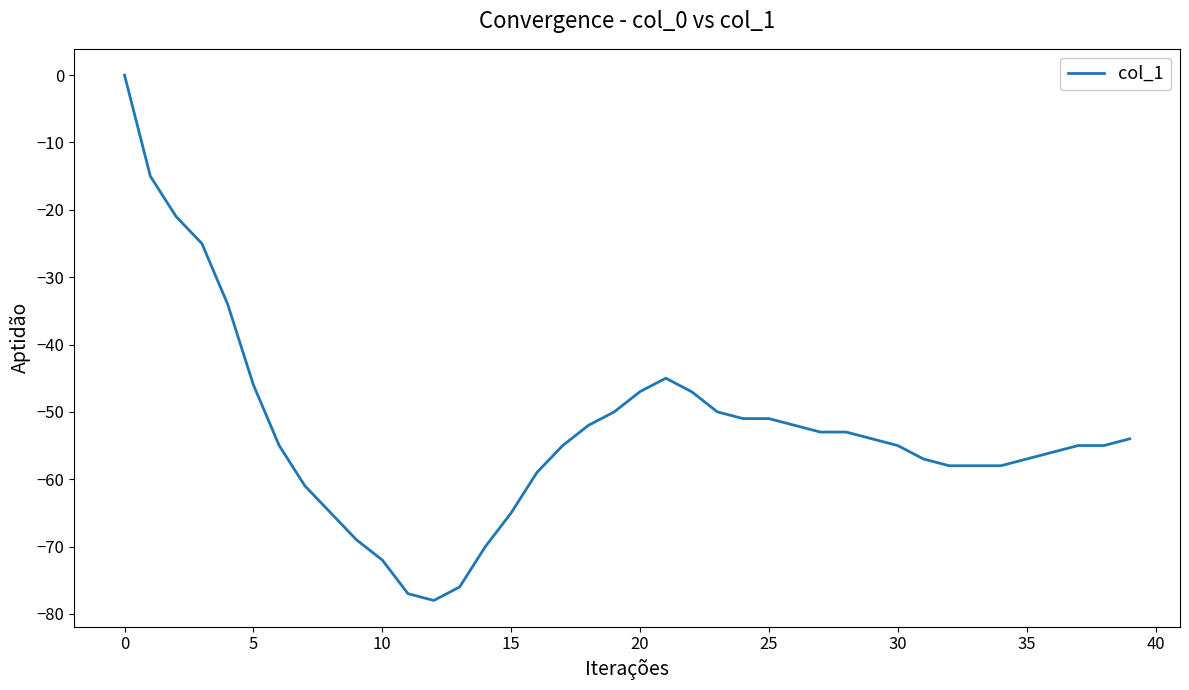

What is the smallest value displayed?

-78